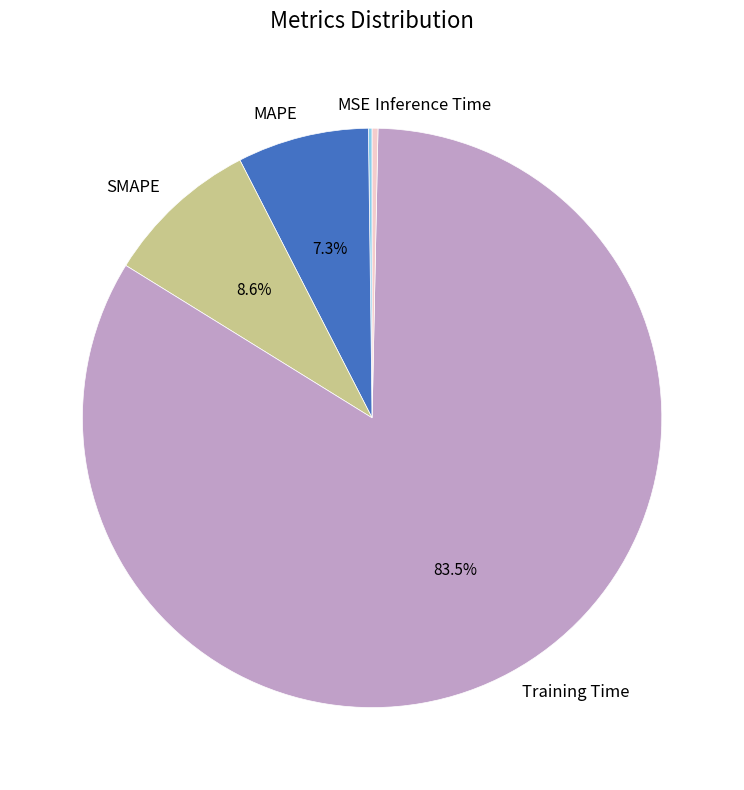

Is Training Time the majority of the pie?

Yes